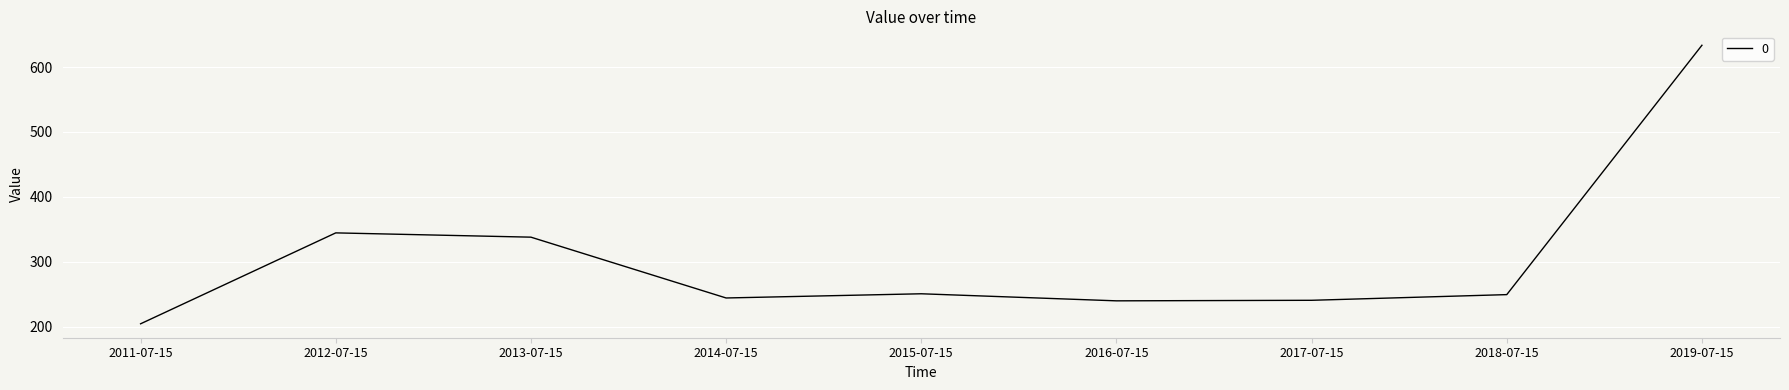

How many interior local peaks (higher than both neighbors) does the data have?

2